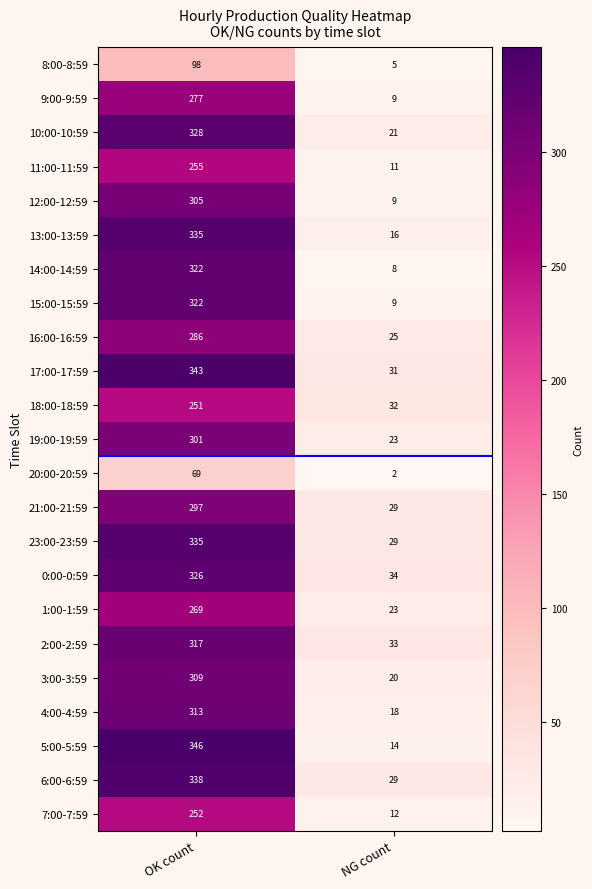

True or false: 11:00-11:59 has a value of 255 at OK count.

True